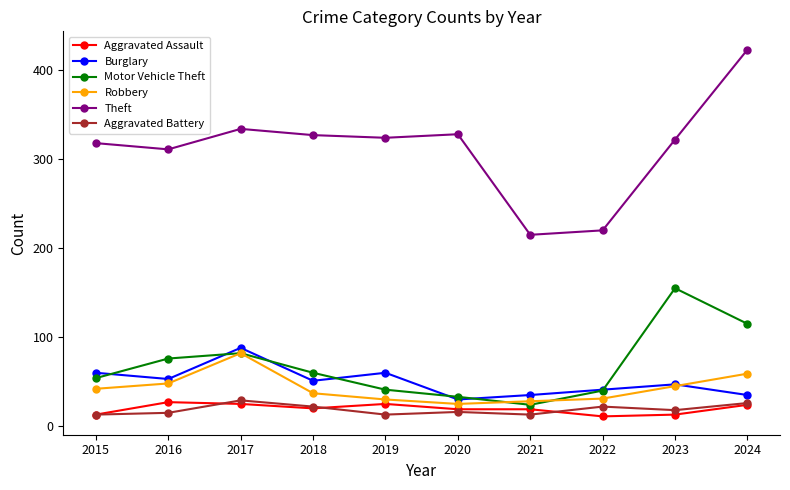

What is the maximum value for Aggravated Assault?

27